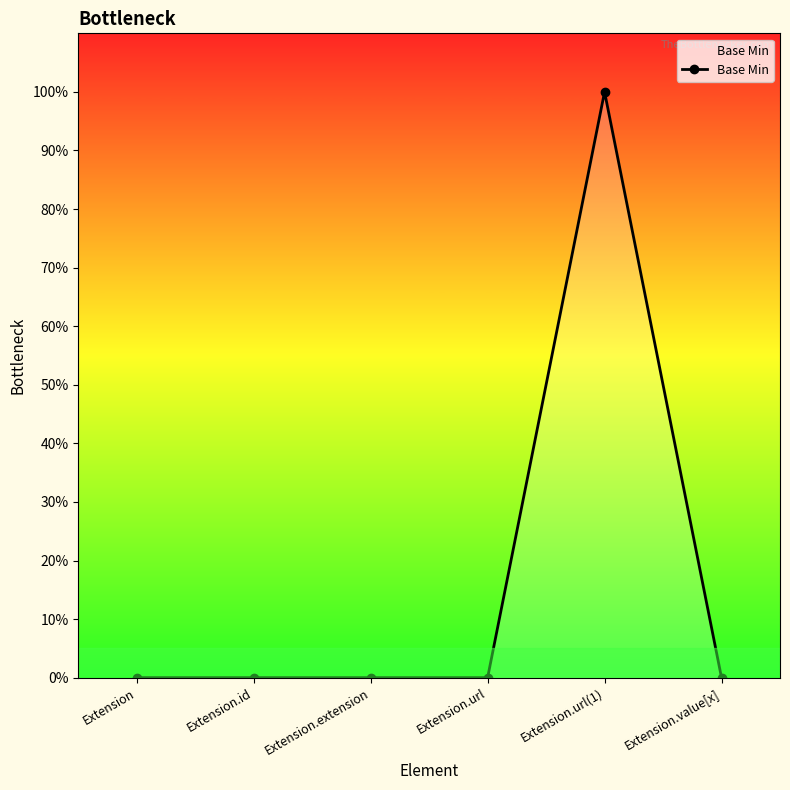

What is the label of the 2nd point from the right?

Extension.url(1)